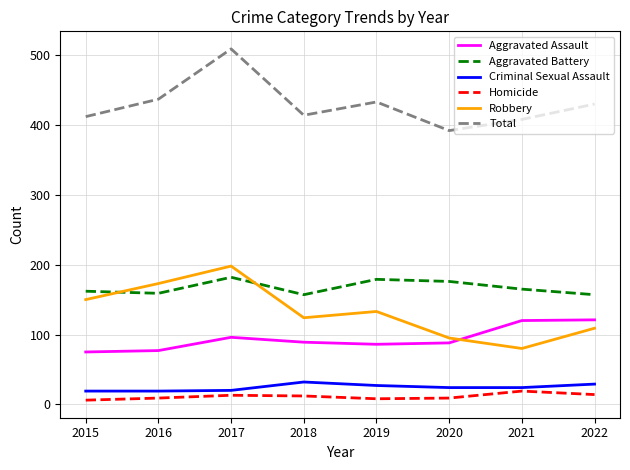

What is the average value of the Homicide series?

11